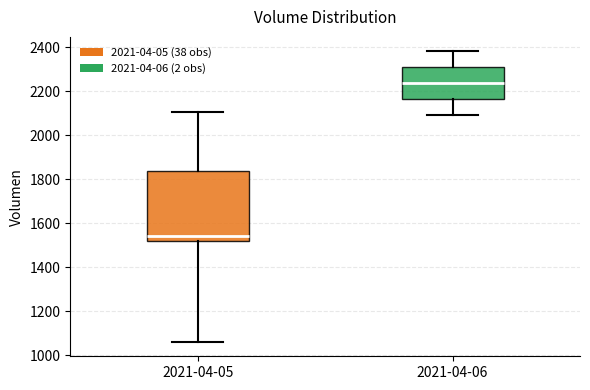

Where does the upper whisker of the box for 2021-04-06 end on the y-axis? The values are not printed on the chart, so give them approximately, as read against the axis.

2380